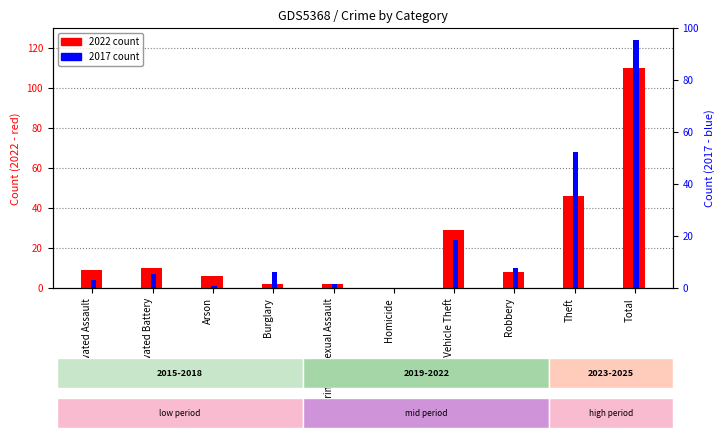

Which label corresponds to the largest value in the chart?

Total